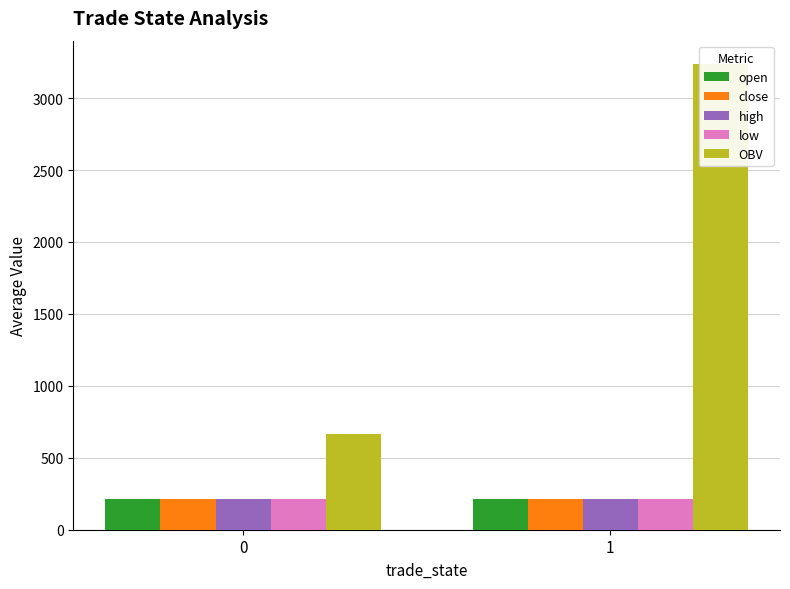

Read the high value at 1.

214.5